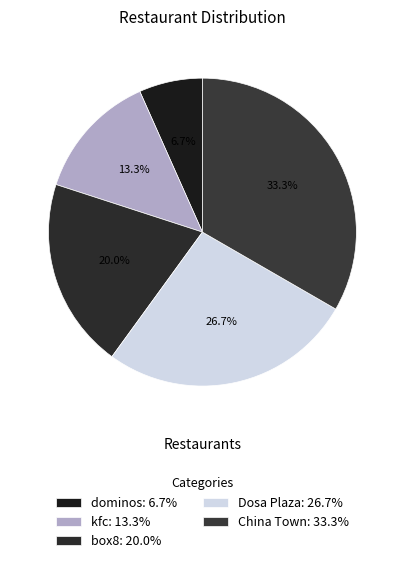

Which category has the smallest portion of the pie?

dominos